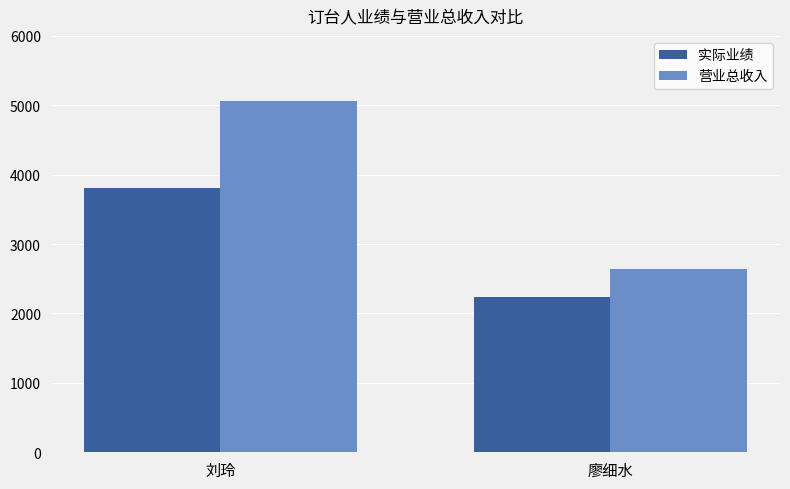

What value does the 实际业绩 series have at 廖细水, to the nearest 100?

2200